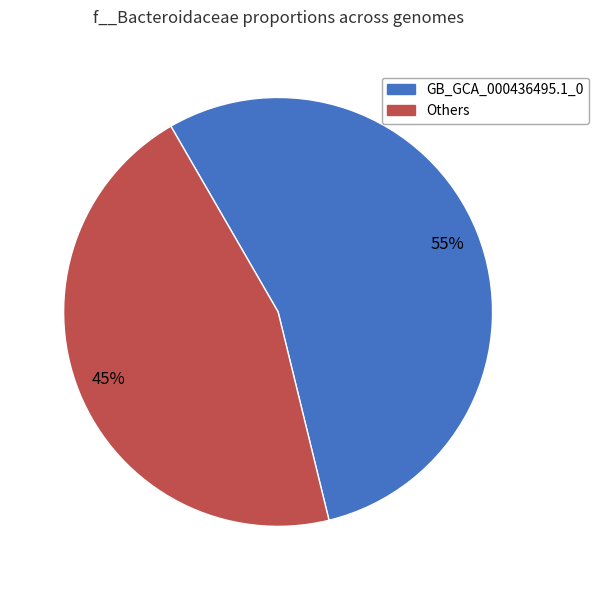

How many segments does this pie chart have?

2